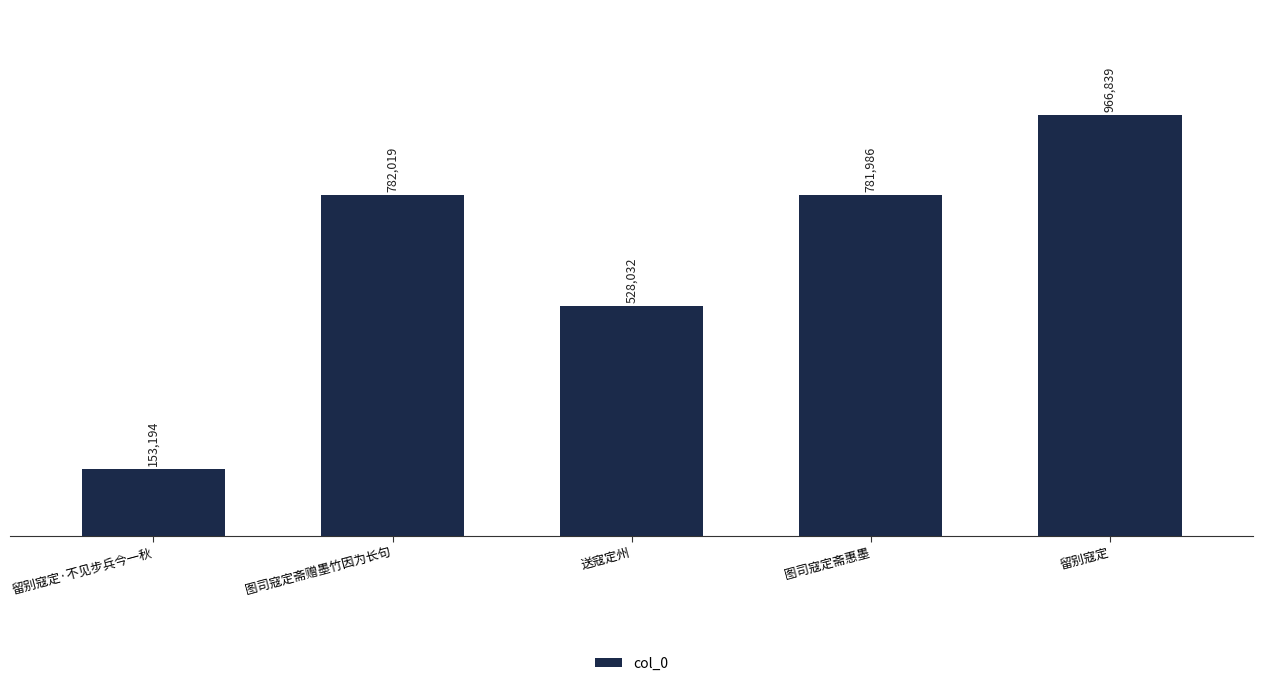

What is the sum of the values at 留别寇定·不见步兵今一秋 and 图司寇定斋惠墨?

935180